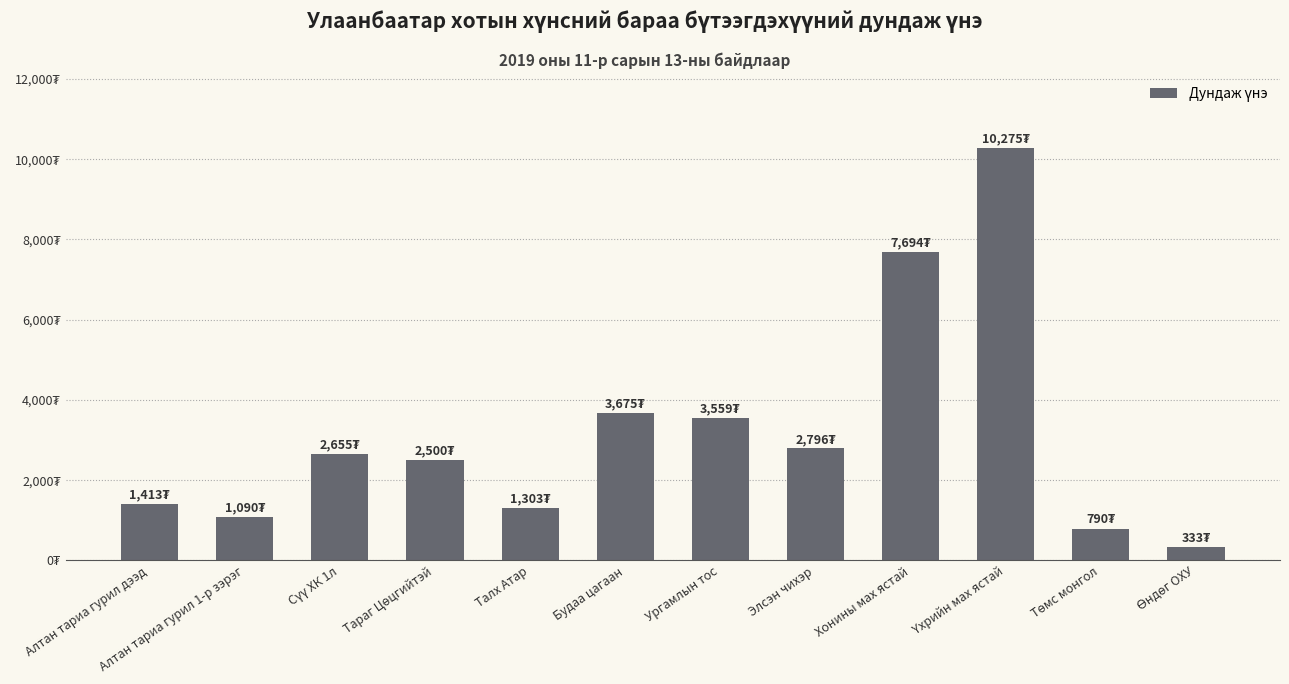

Does the chart contain any negative values?

No